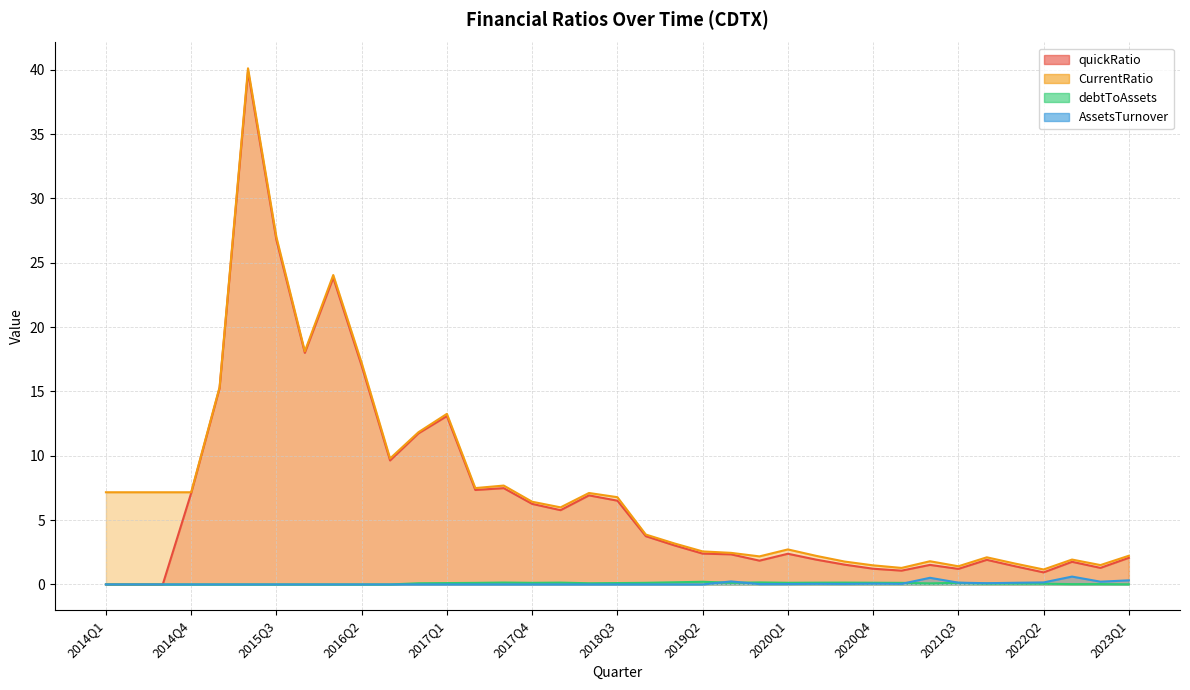

Which series has the largest total across all categories?

CurrentRatio